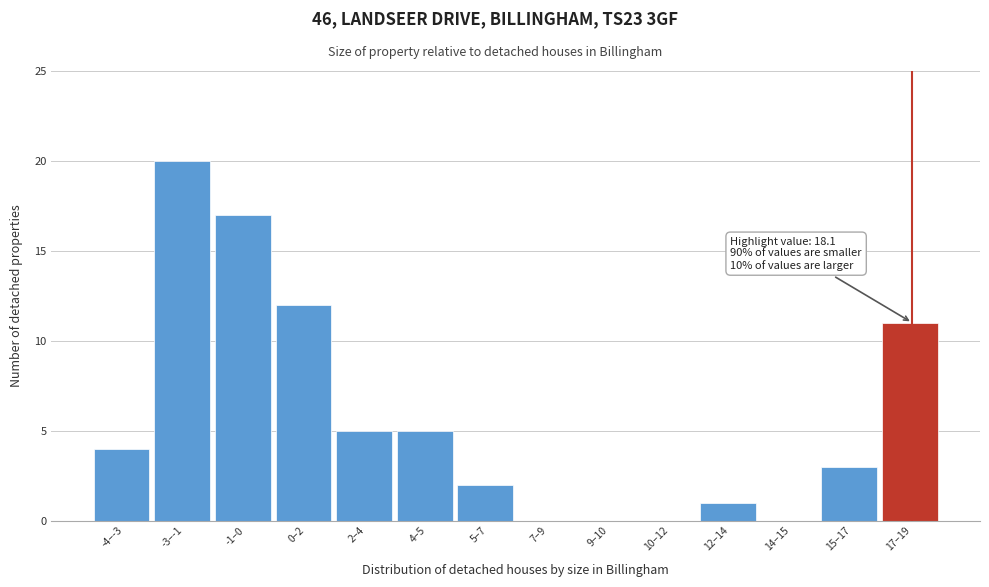

Reading left to right, extract all data points from this chart.

-4–-3=4	-3–-1=20	-1–0=17	0–2=12	2–4=5	4–5=5	5–7=2	7–9=0	9–10=0	10–12=0	12–14=1	14–15=0	15–17=3	17–19=11